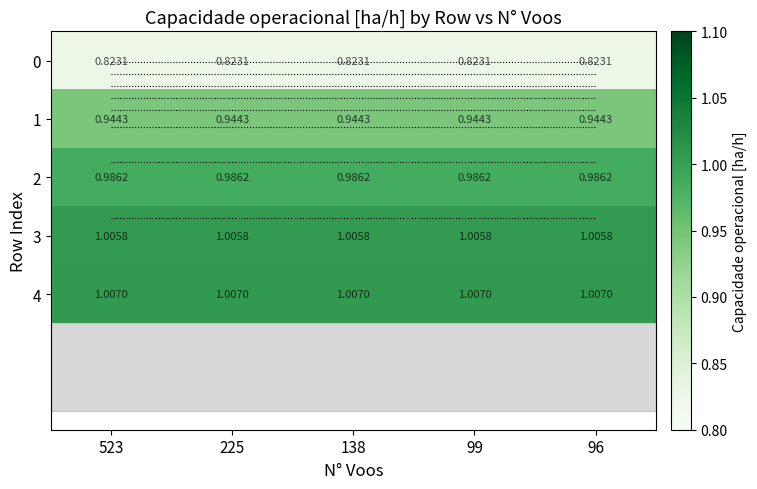

Which has a higher value, 96 or 225?

96